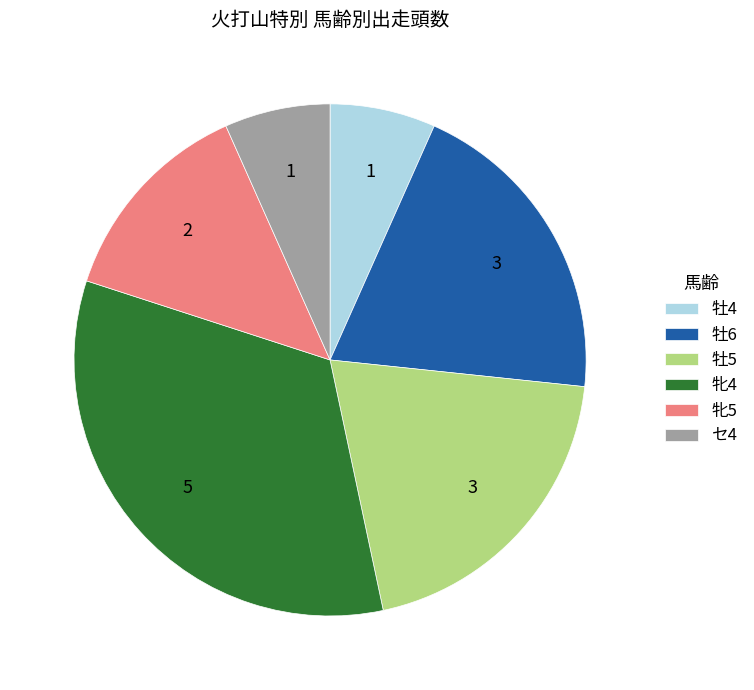

Is the sum of 牡6 and 牝4 greater than half?

Yes